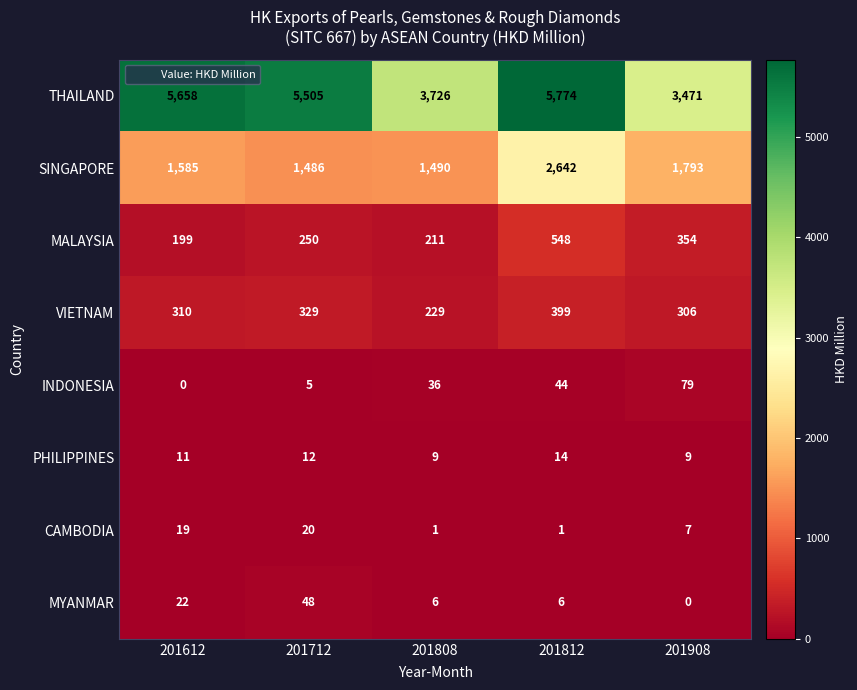

The value of SINGAPORE at 201812 is 2642. True or false?

True